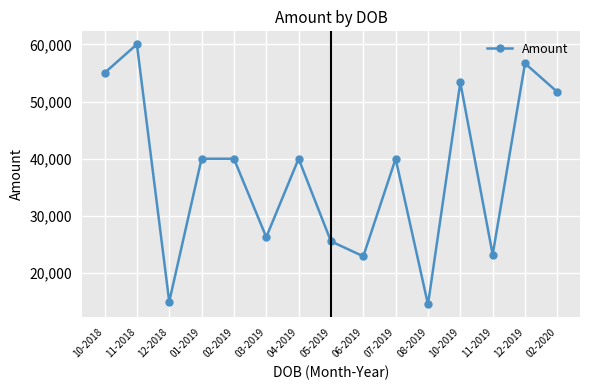

At which category does the data reach its first local peak?

11-2018